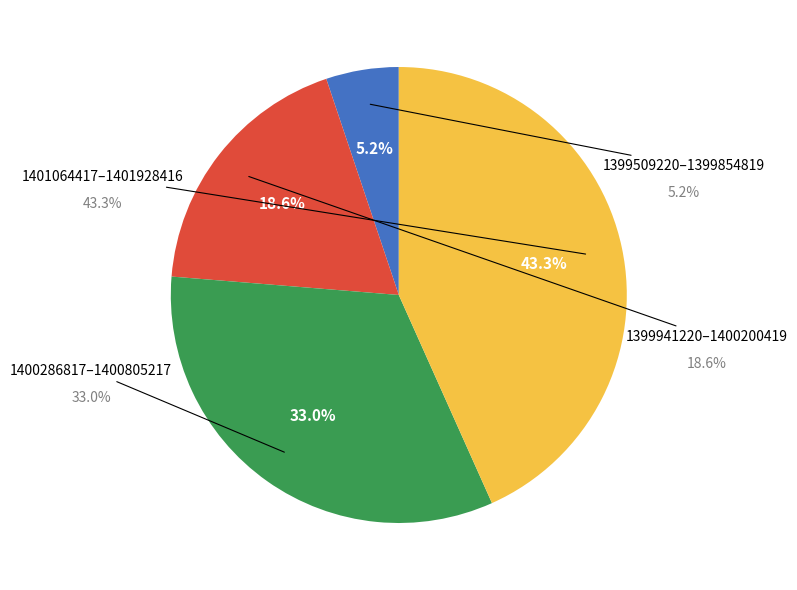

Does 1400200419 represent more than half of the total?

No